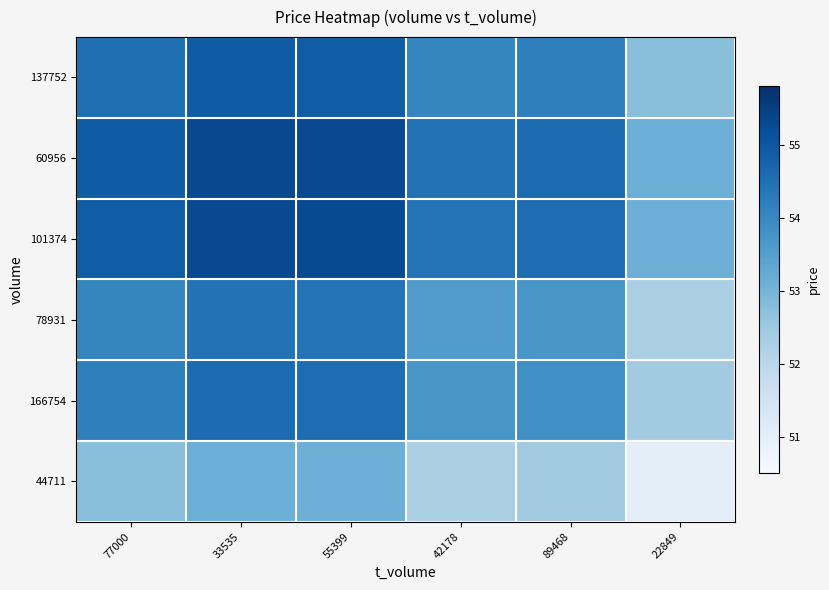

Reading left to right, transcribe all the data shown in this chart.

137752: 77000=54.5	33535=54.9	55399=54.9	42178=54.1	89468=54.2	22849=52.8
60956: 77000=54.9	33535=55.3	55399=55.3	42178=54.5	89468=54.6	22849=53.2
101374: 77000=54.9	33535=55.3	55399=55.3	42178=54.4	89468=54.6	22849=53.1
78931: 77000=54.1	33535=54.5	55399=54.4	42178=53.6	89468=53.7	22849=52.3
166754: 77000=54.2	33535=54.6	55399=54.6	42178=53.7	89468=53.9	22849=52.4
44711: 77000=52.8	33535=53.2	55399=53.1	42178=52.3	89468=52.4	22849=51.0